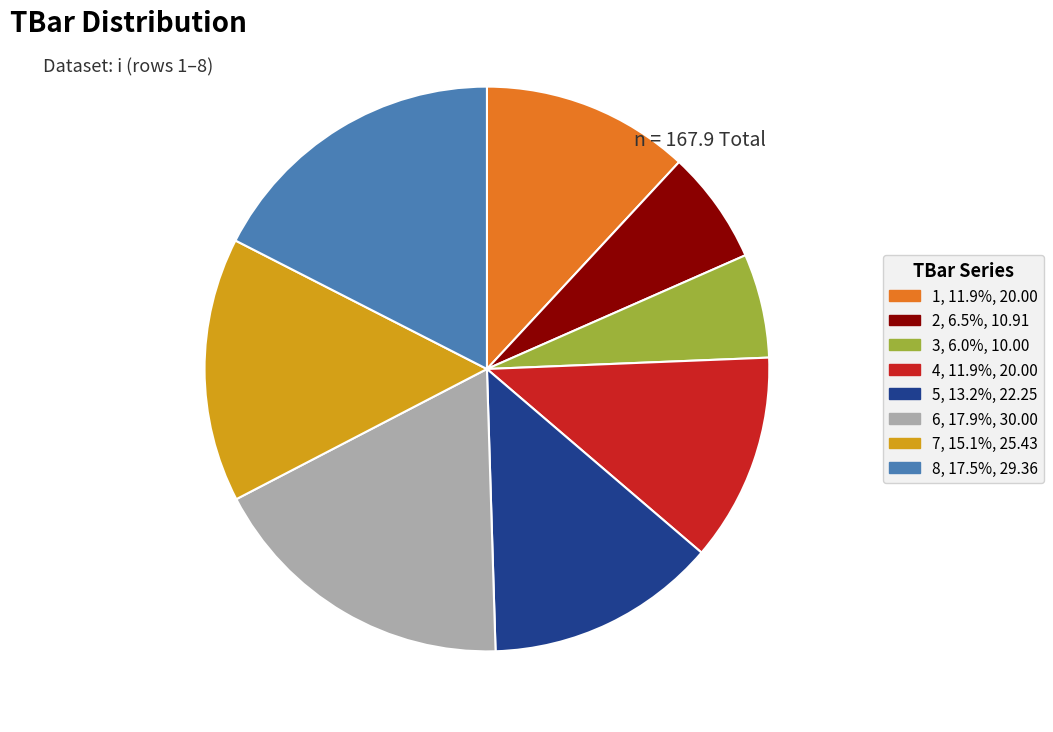

Which category has the smallest portion of the pie?

3